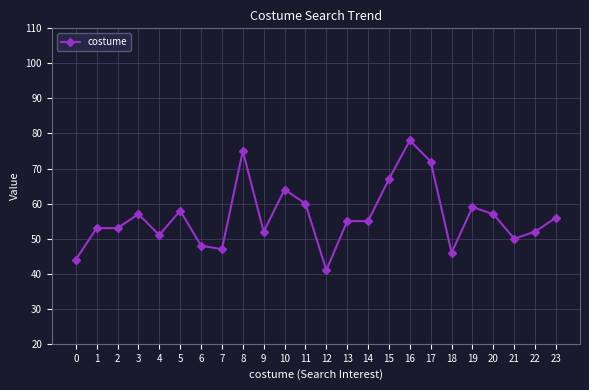

What is the average value?

56